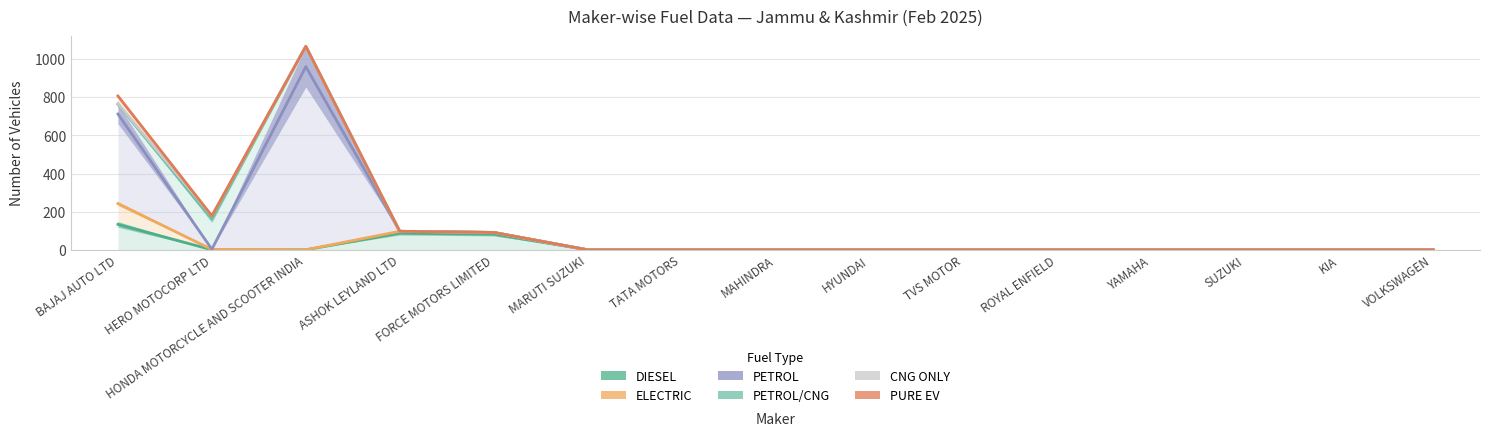

At which category is the sum across all series the highest?

HONDA MOTORCYCLE AND SCOOTER INDIA